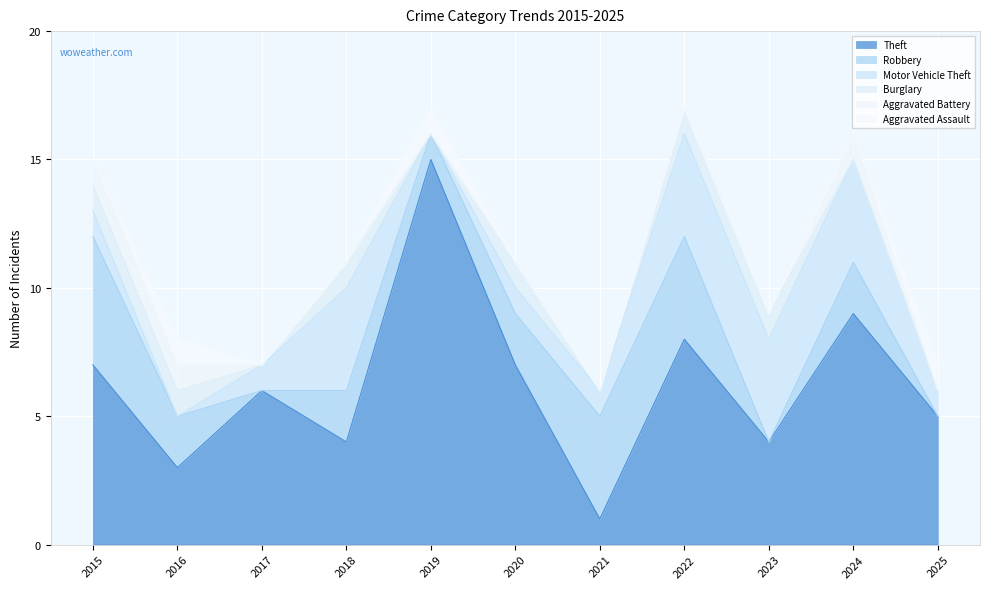

Where is the first local maximum for Motor Vehicle Theft?

2018